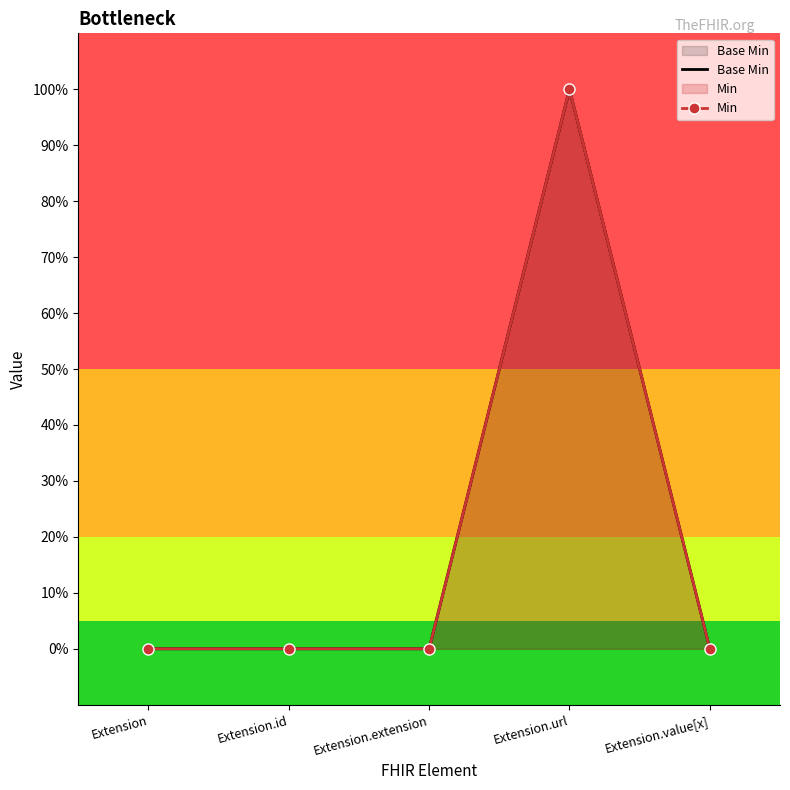

List the series in order of their peak value, highest first.

Base Min, Min